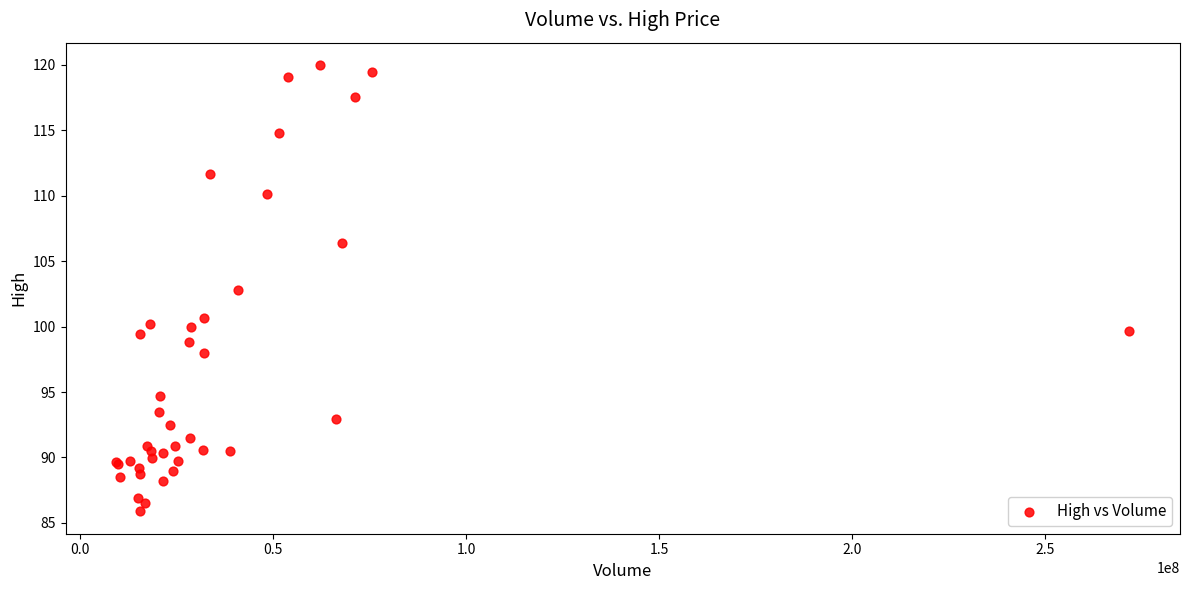

What Y value in the scatter plot is closest to 102?

102.8